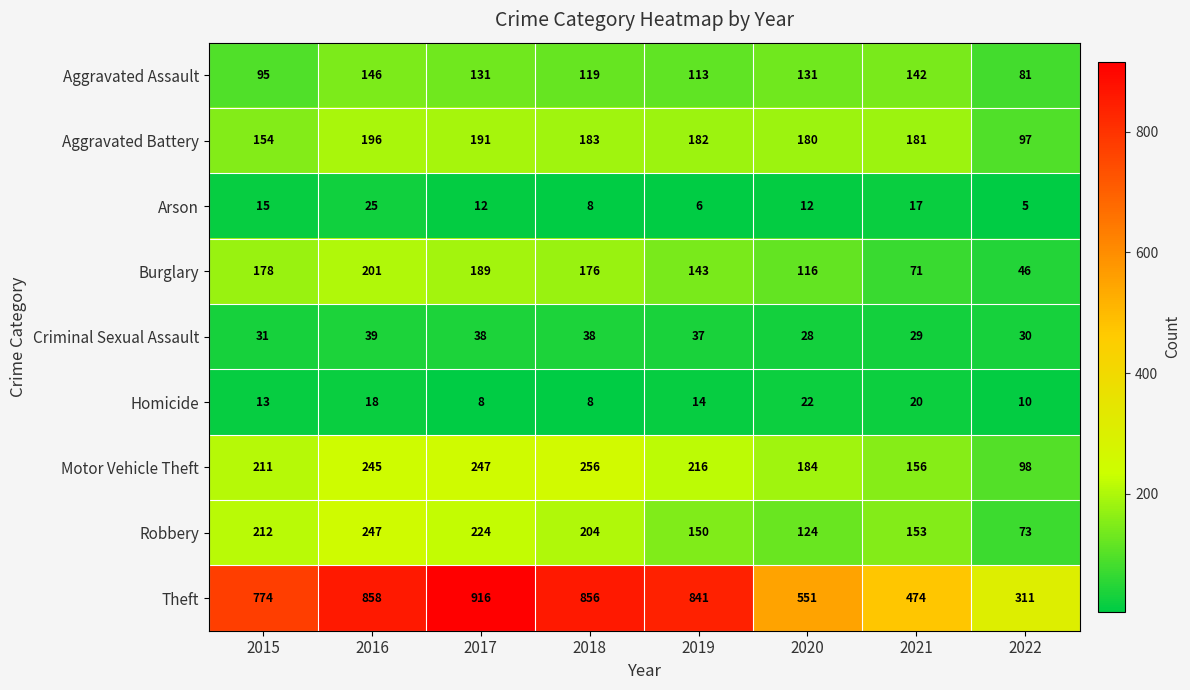

The Arson series shows 17 at 2021. True or false?

True